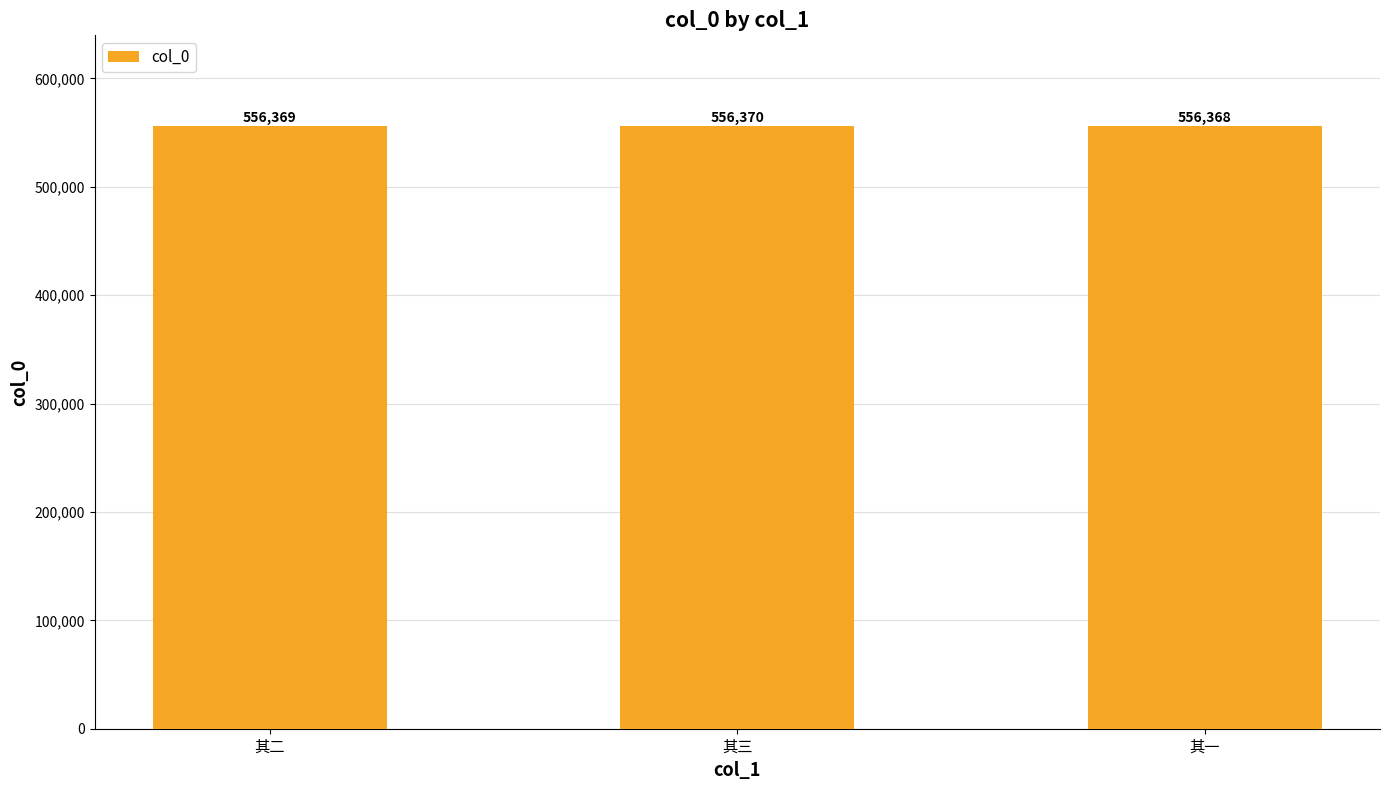

Rank the categories by value from highest to lowest.

其三, 其二, 其一